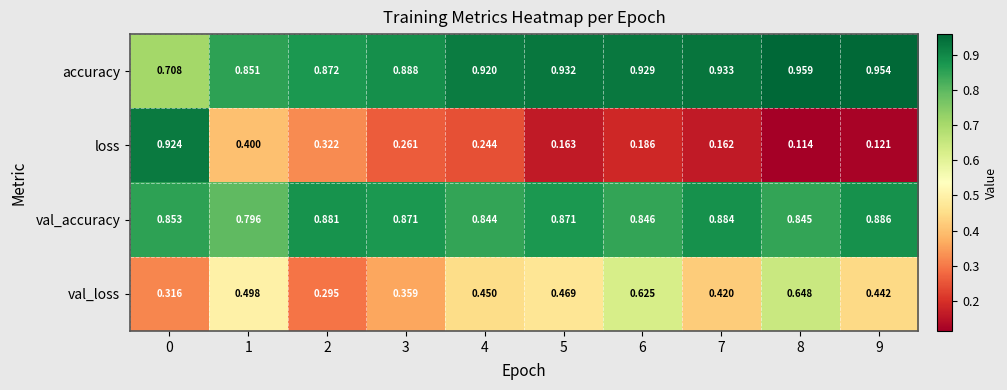

List the series in order of their peak value, lowest first.

val_loss, val_accuracy, loss, accuracy